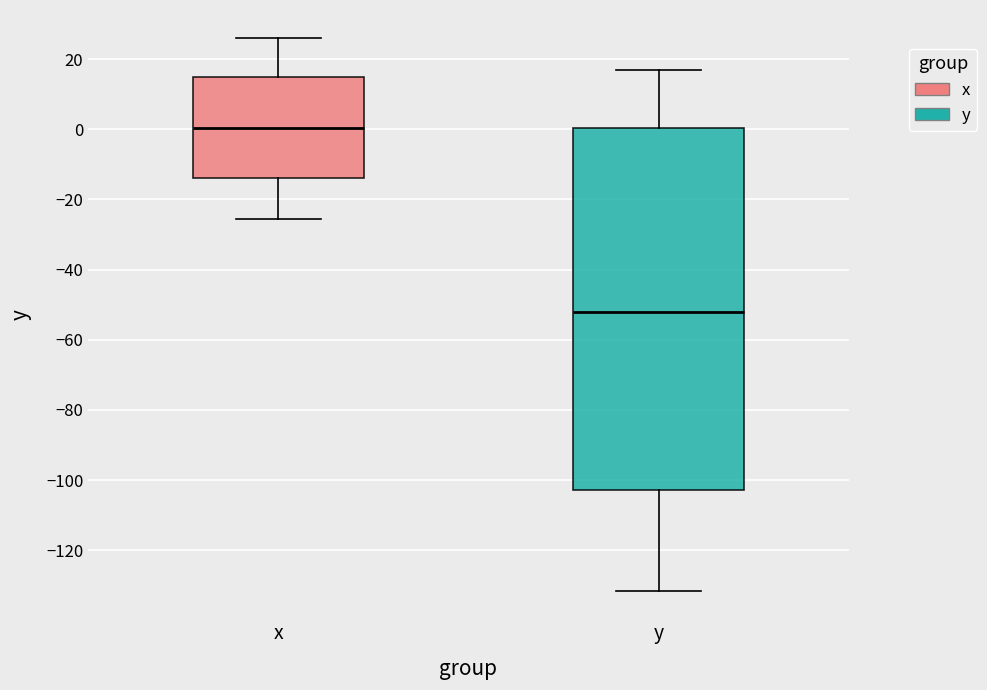

Comparing the boxes themselves (not the whiskers), which one is the tallest?

y